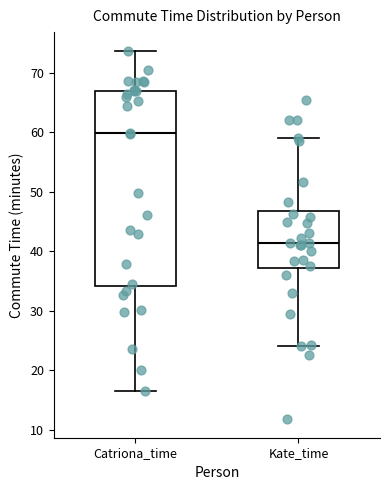

Reading left to right, read every box against the y-axis: the position of its median line, the range the box covers, and the ends of its whiskers. The values are not printed on the chart, so give them approximately, as read against the axis.

Catriona_time: median 60, box 34 to 67, whiskers 16 to 74
Kate_time: median 41, box 37 to 47, whiskers 24 to 59